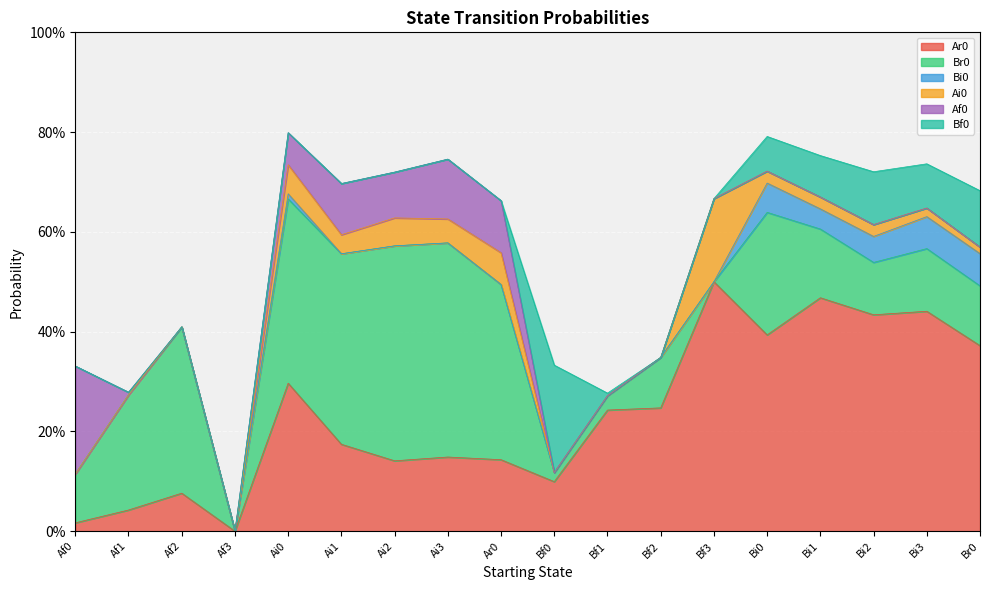

True or false: Ar0 and Ai0 intersect in this chart.

False